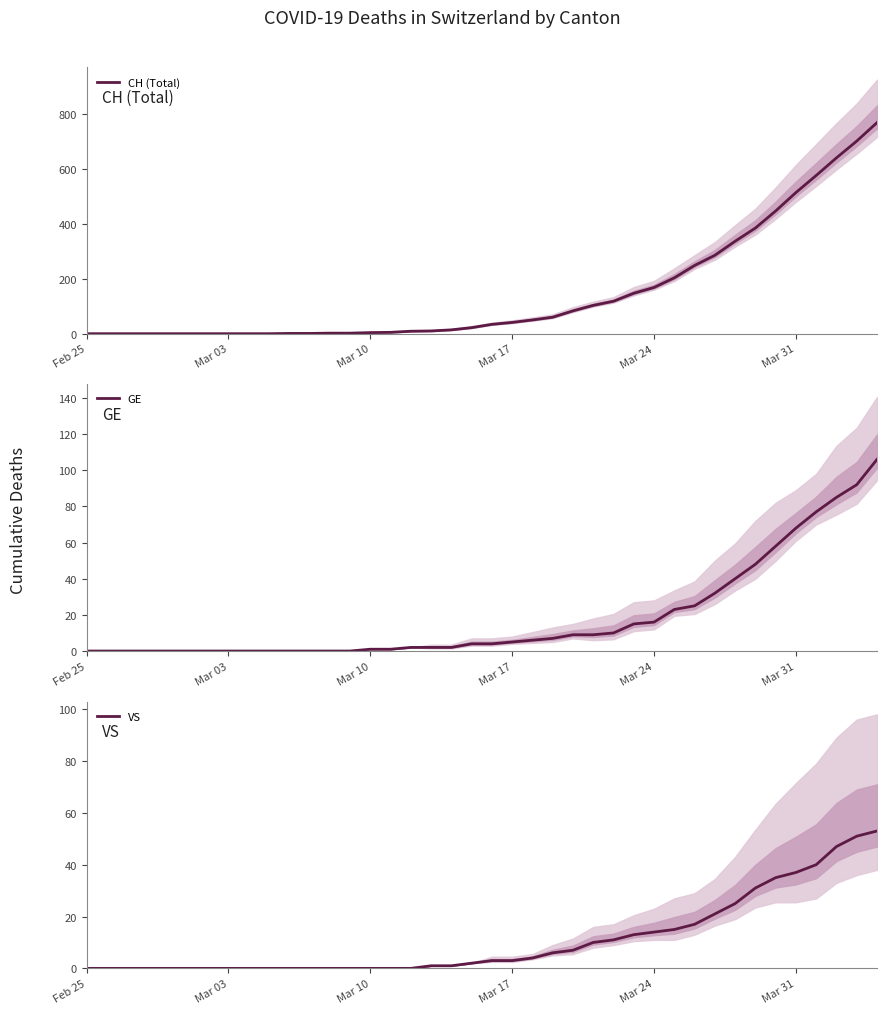

The value of GE at Feb 25 is 0. True or false?

True